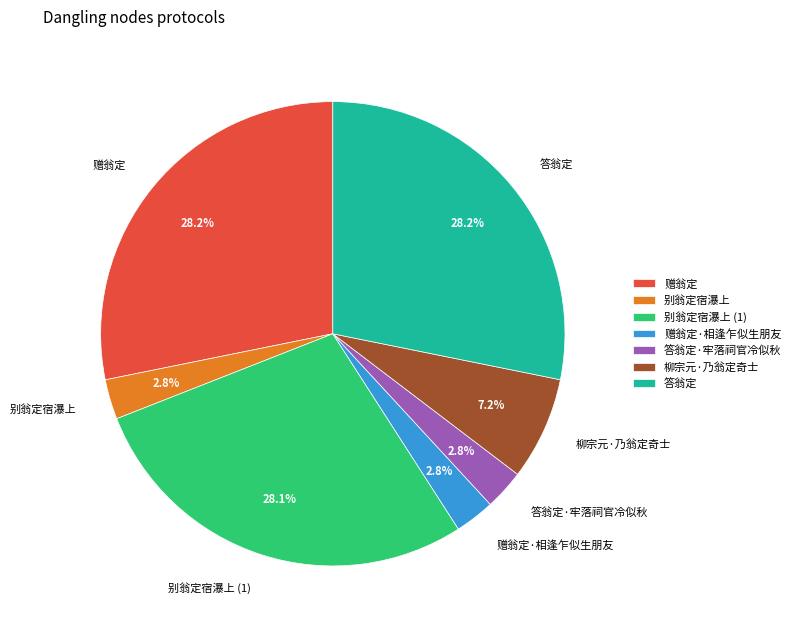

What is the ratio of the value at 答翁定·牢落祠官冷似秋 to the value at 别翁定宿瀑上?

1.0